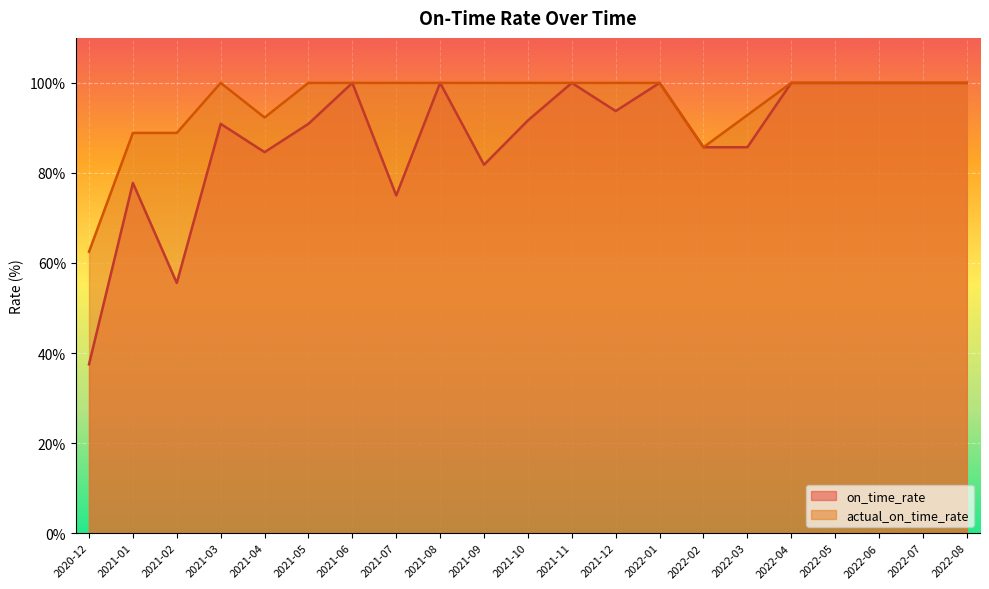

True or false: on_time_rate and actual_on_time_rate cross at least once.

False